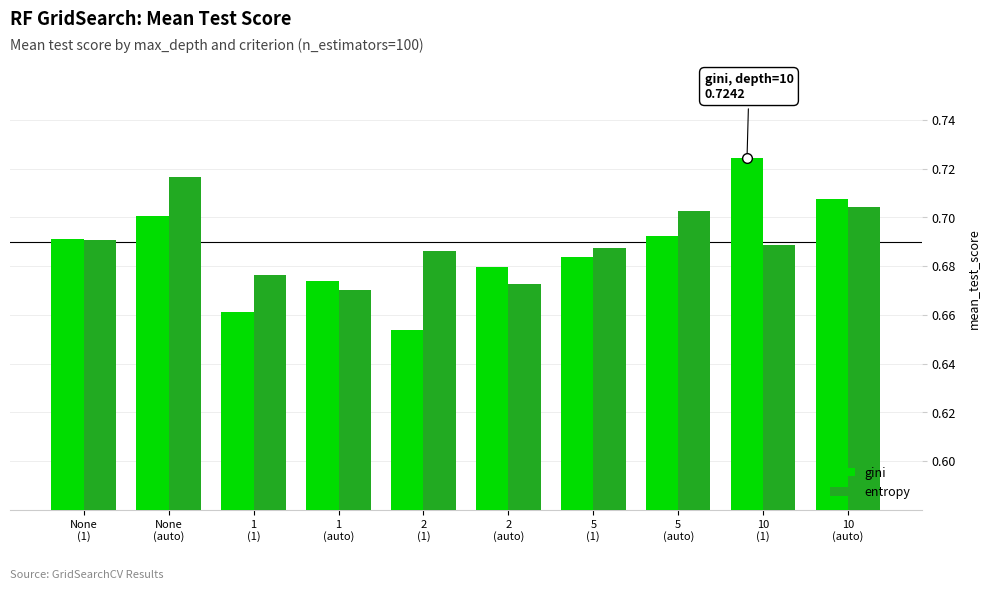

At which category does the chart reach its minimum across all series?

2
(1)